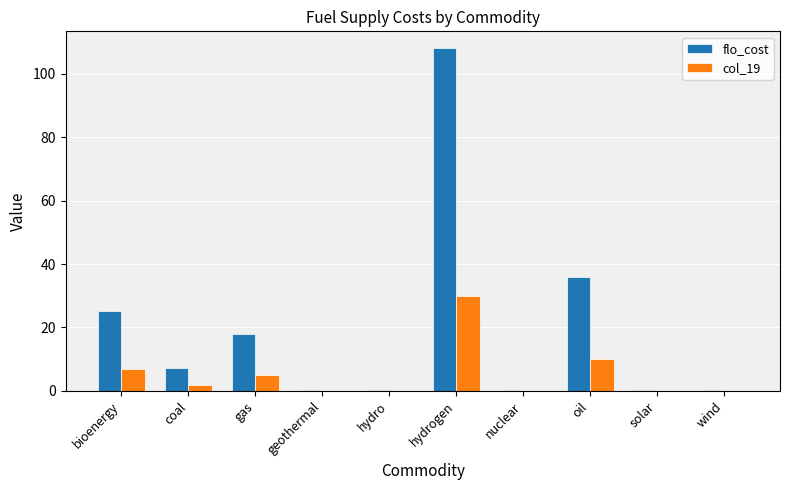

At which label is flo_cost closest to 54?

oil